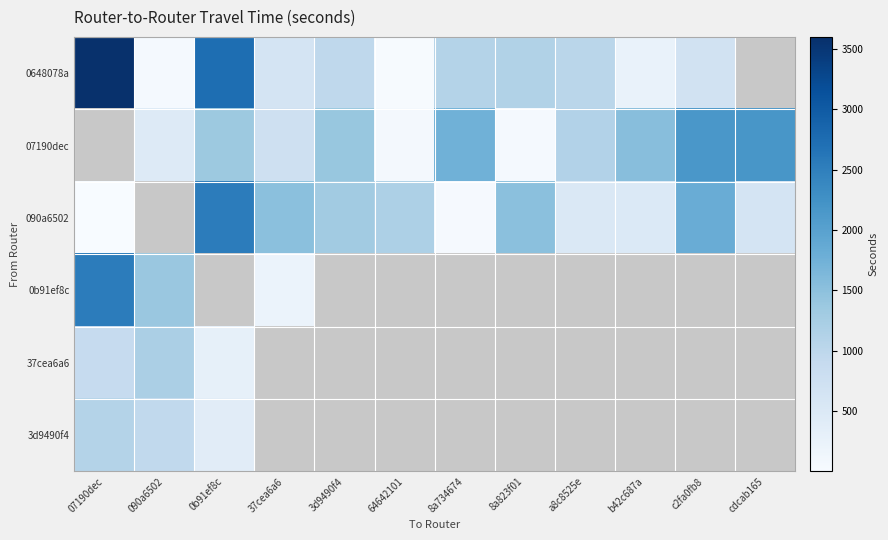

The 37cea6a6 series shows 0.0 at a8c8525e. True or false?

True